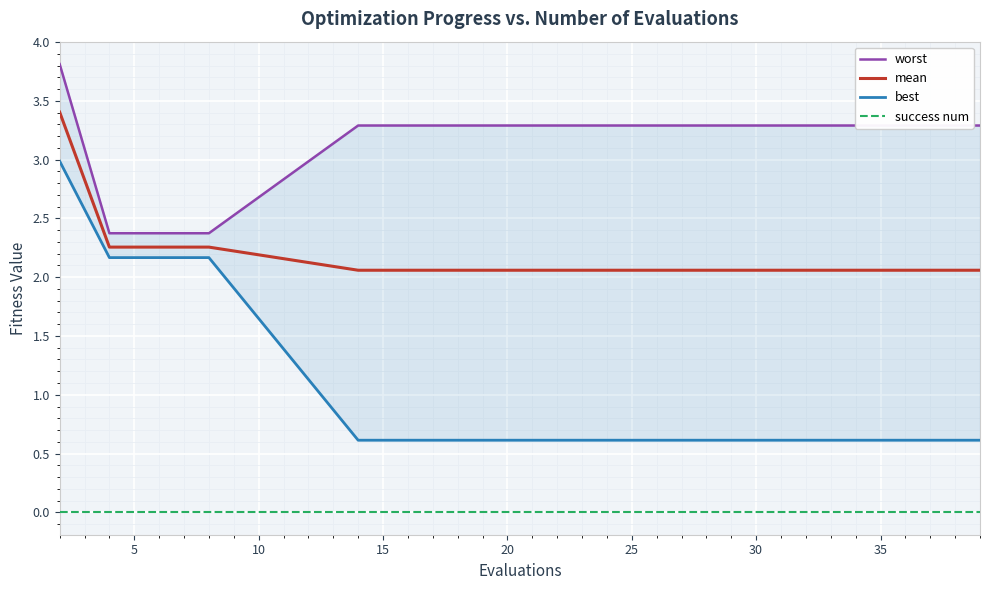

The mean series shows 1.2 at 30. True or false?

False